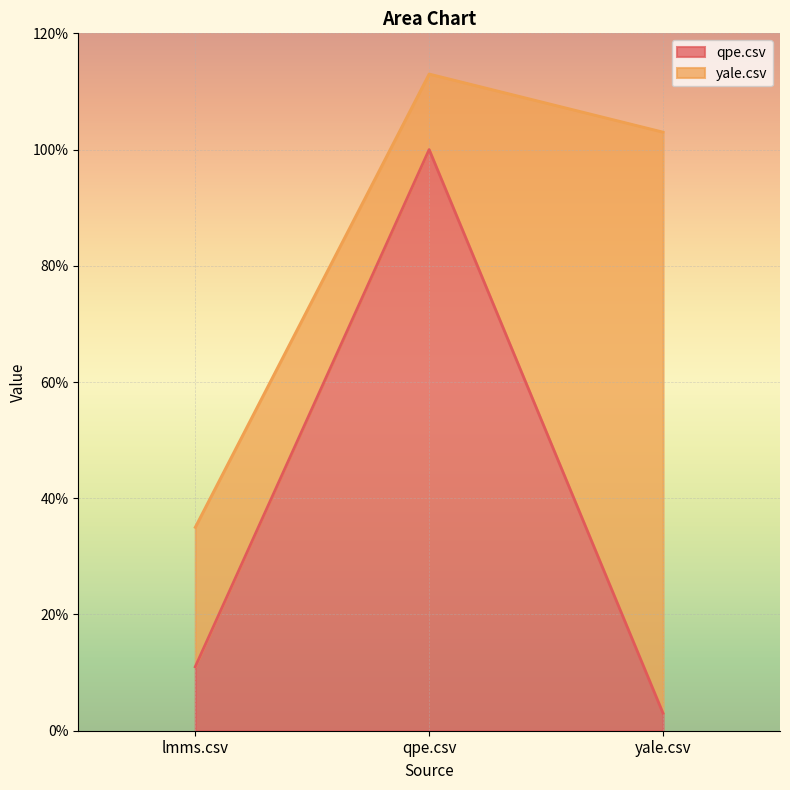

Which label corresponds to the smallest value in the chart?

yale.csv